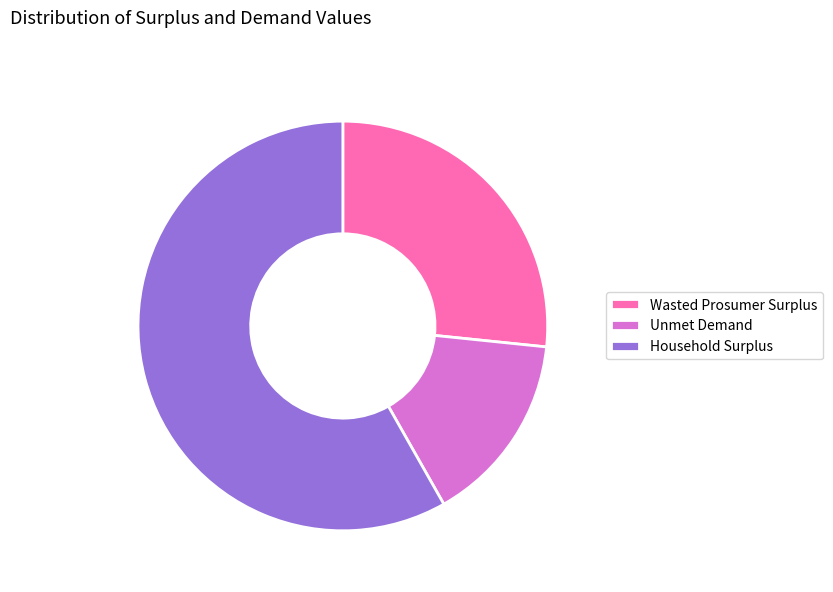

Which category has the biggest portion of the pie?

Household Surplus